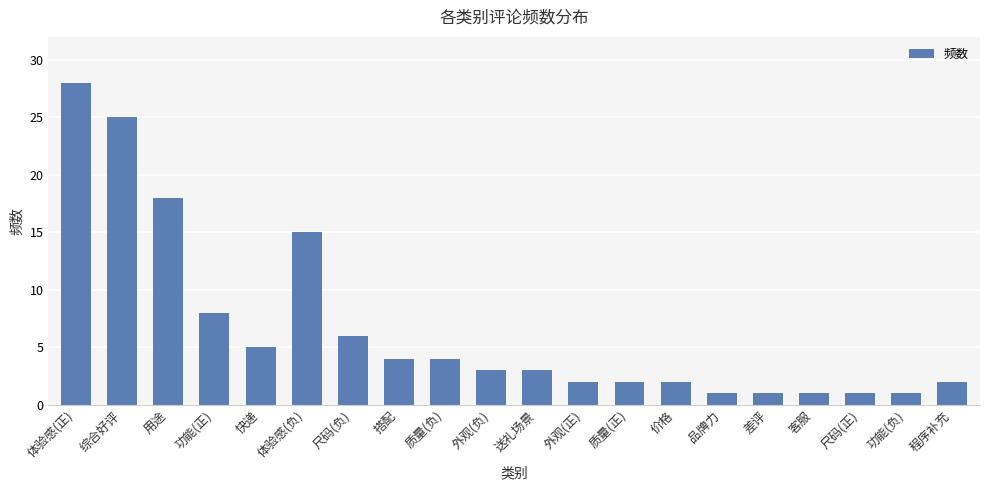

True or false: the data shows 1 at 价格.

False